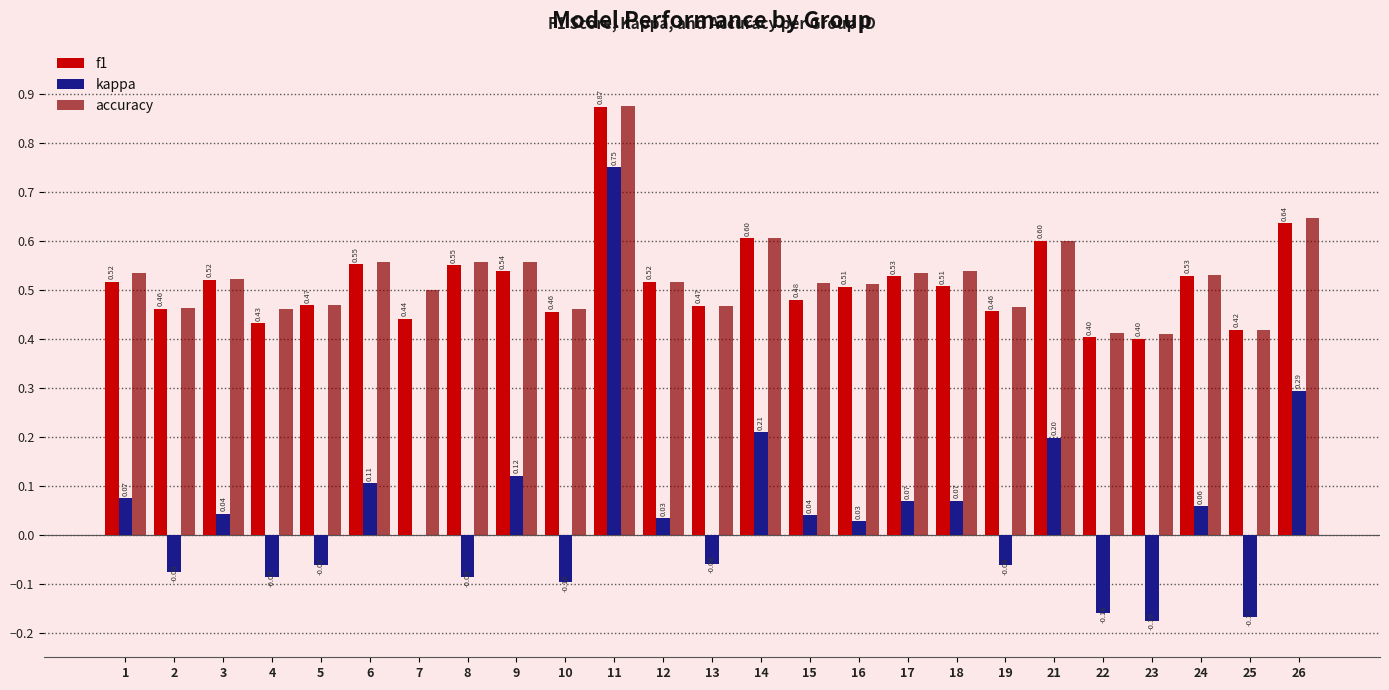

Which series changed the most between 5 and 8?

accuracy